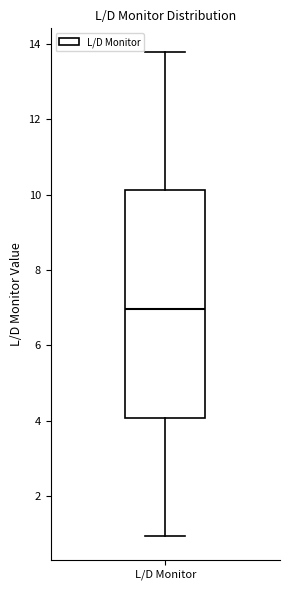

Where does the upper whisker of the box for L/D Monitor end on the y-axis? The values are not printed on the chart, so give them approximately, as read against the axis.

13.8